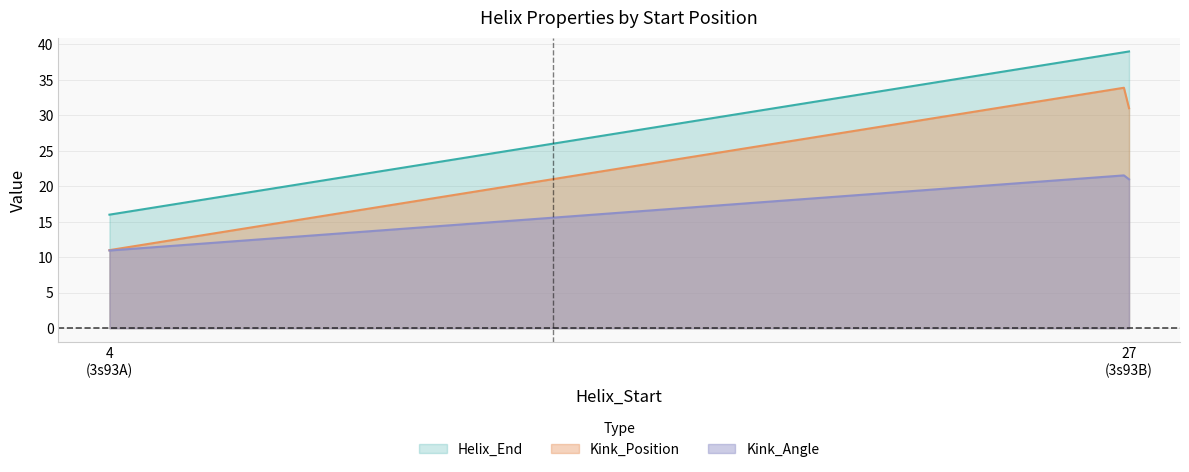

Is it true that Kink_Position equals 31.0 at 27?

True